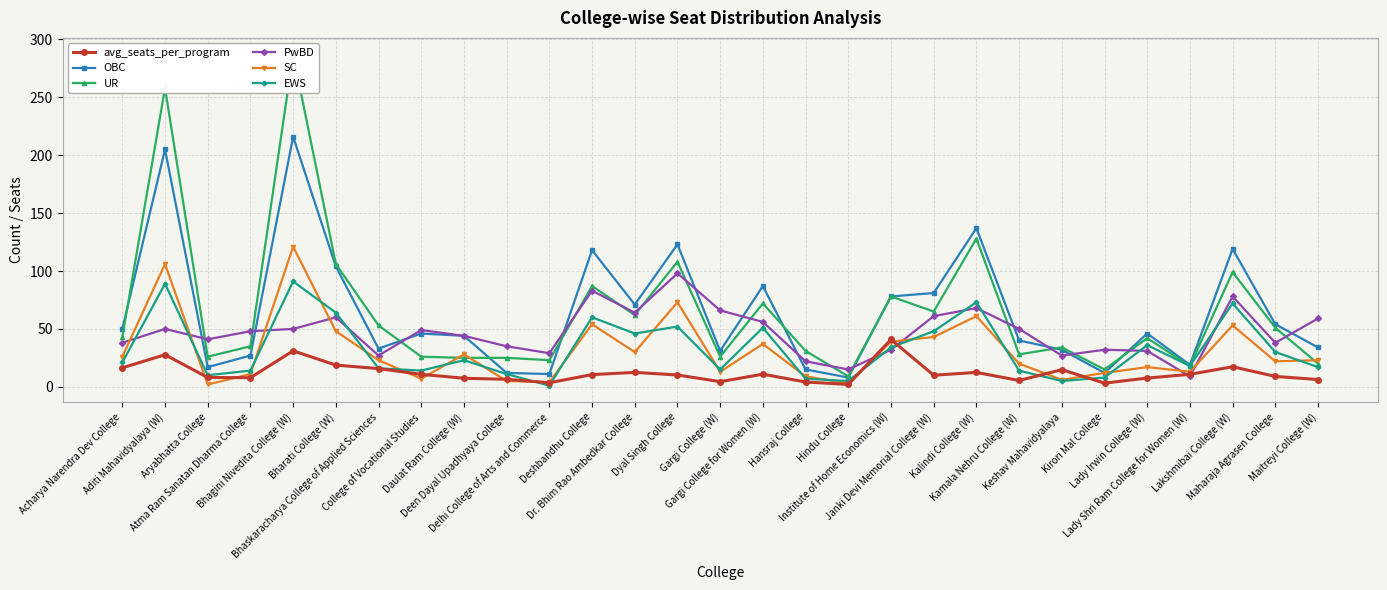

How many lines are shown in the chart?

6